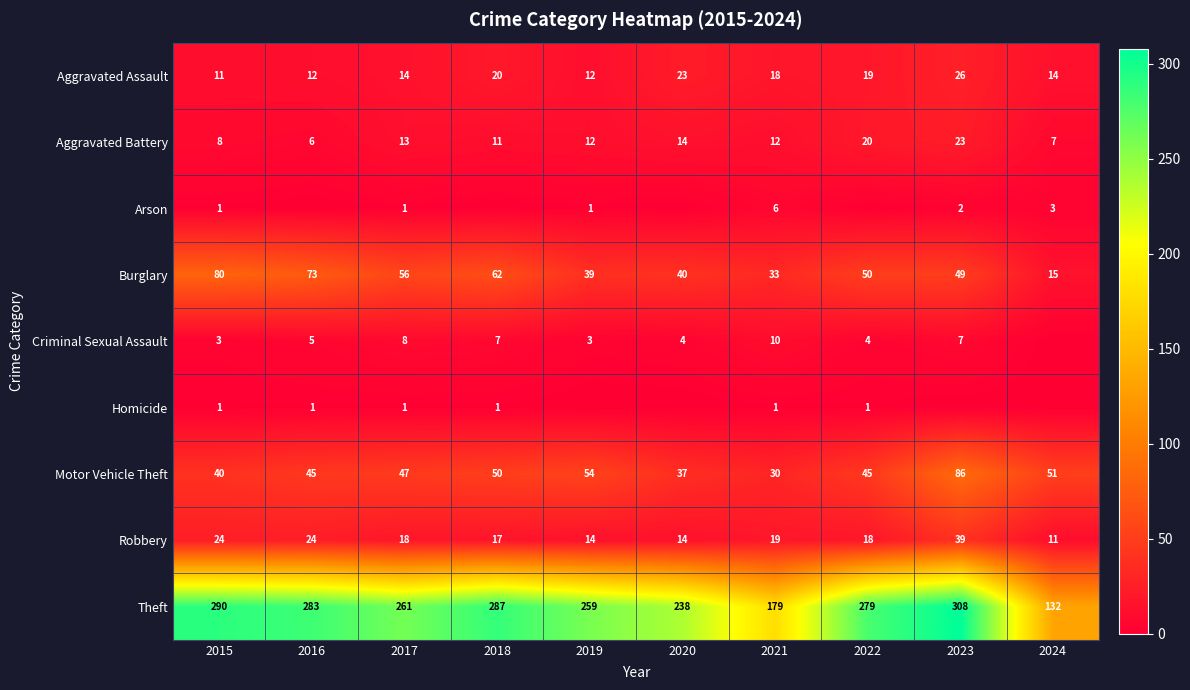

Where is Theft nearest to the value 220?

2020